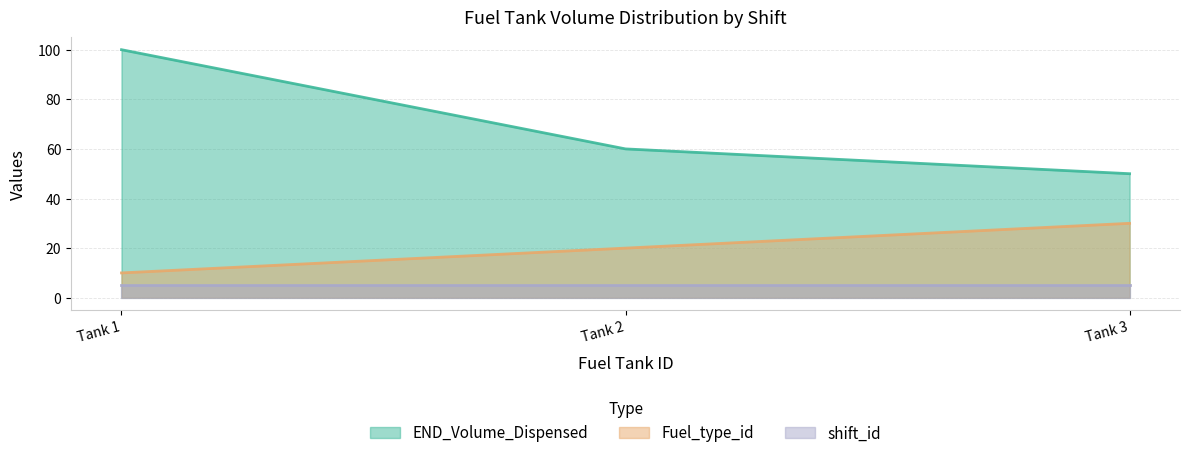

What is the difference between the END_Volume_Dispensed values at Tank 3 and Tank 2?

10